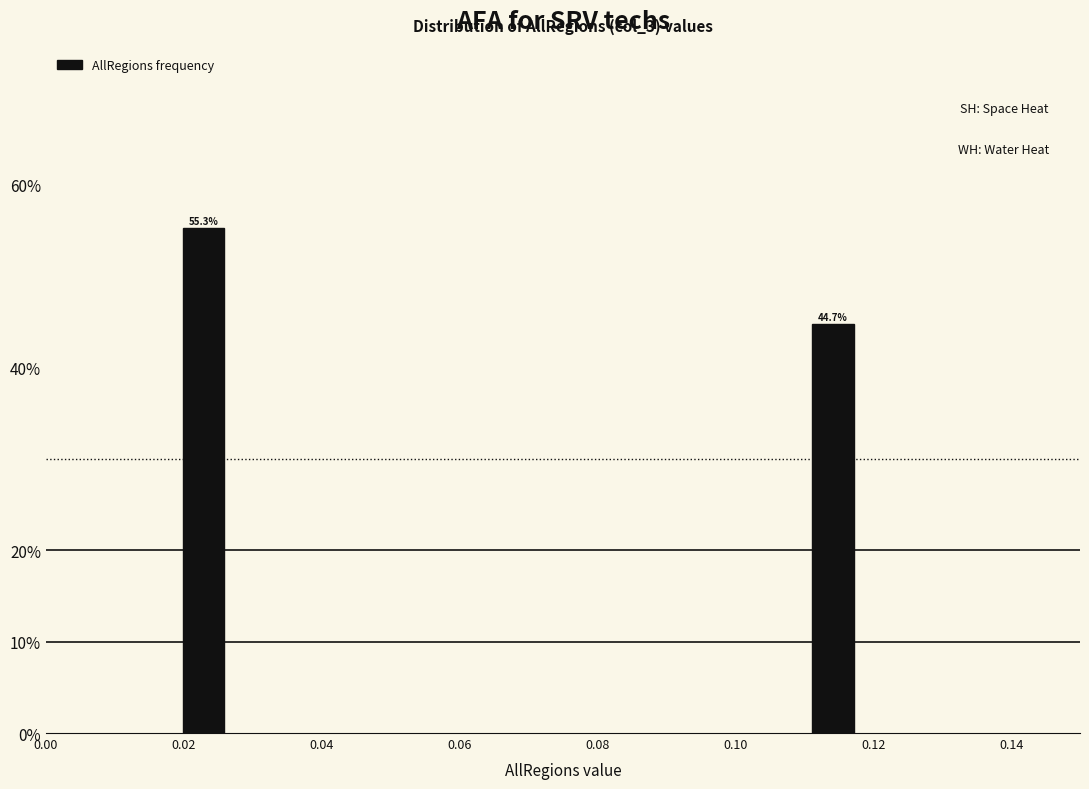

Does the chart contain any negative values?

No